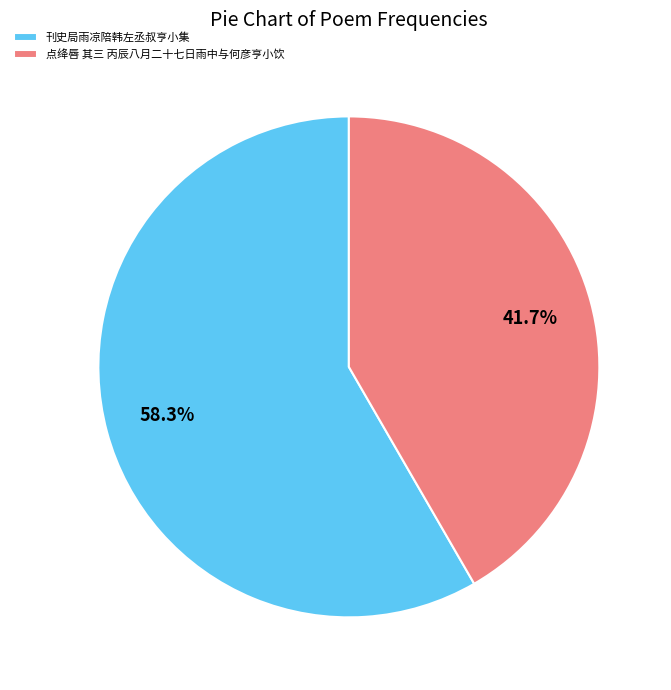

Approximately how many times larger is the value at 刊史局雨凉陪韩左丞叔亨小集 compared to 点绛唇 其三 丙辰八月二十七日雨中与何彦亨小饮?

1.4